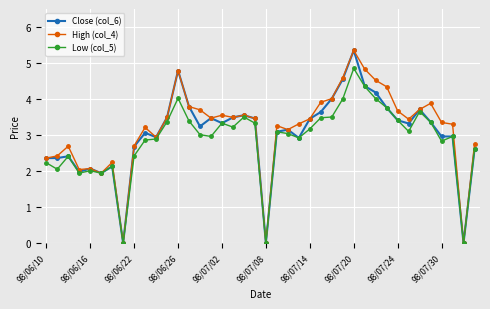

What is the value of the High (col_4) point at the 4th from the left?

2.0